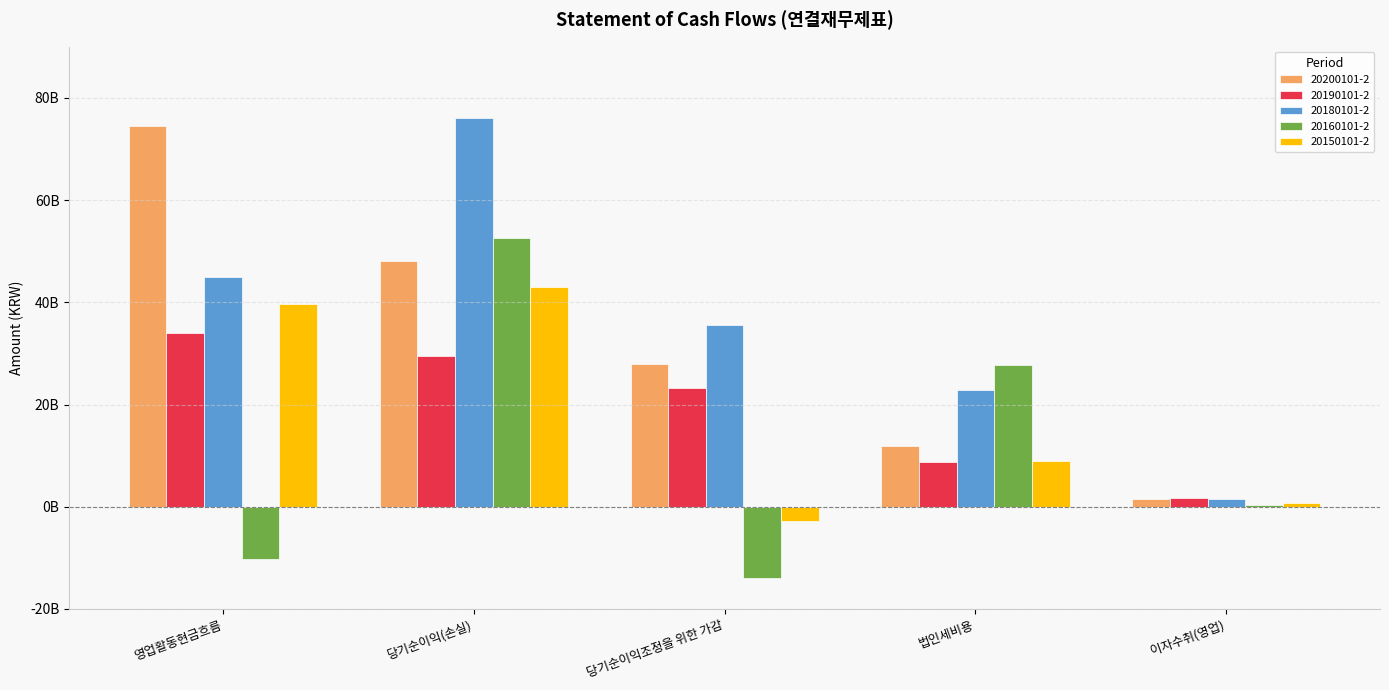

Which label corresponds to the smallest value in the chart?

당기순이익조정을 위한 가감